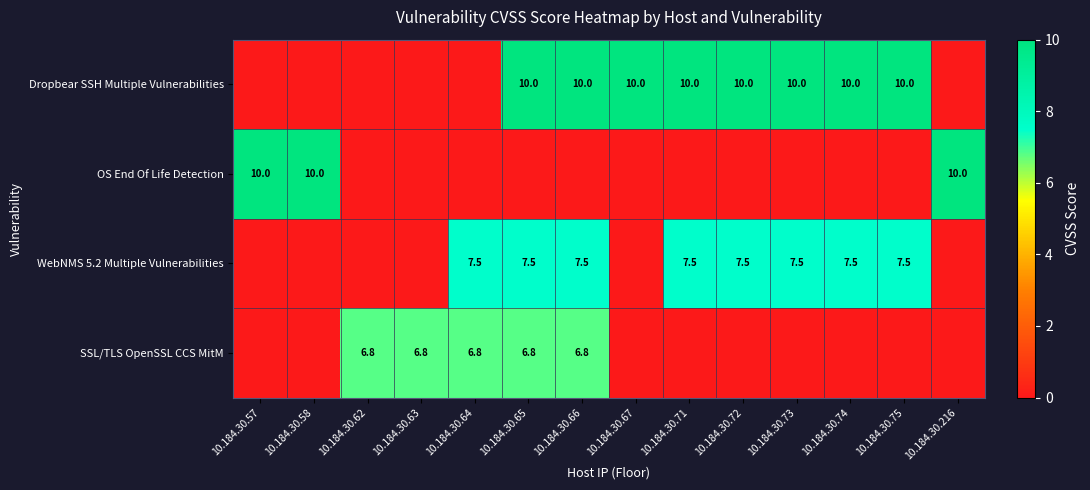

At how many categories does at least one series exceed 2?

14